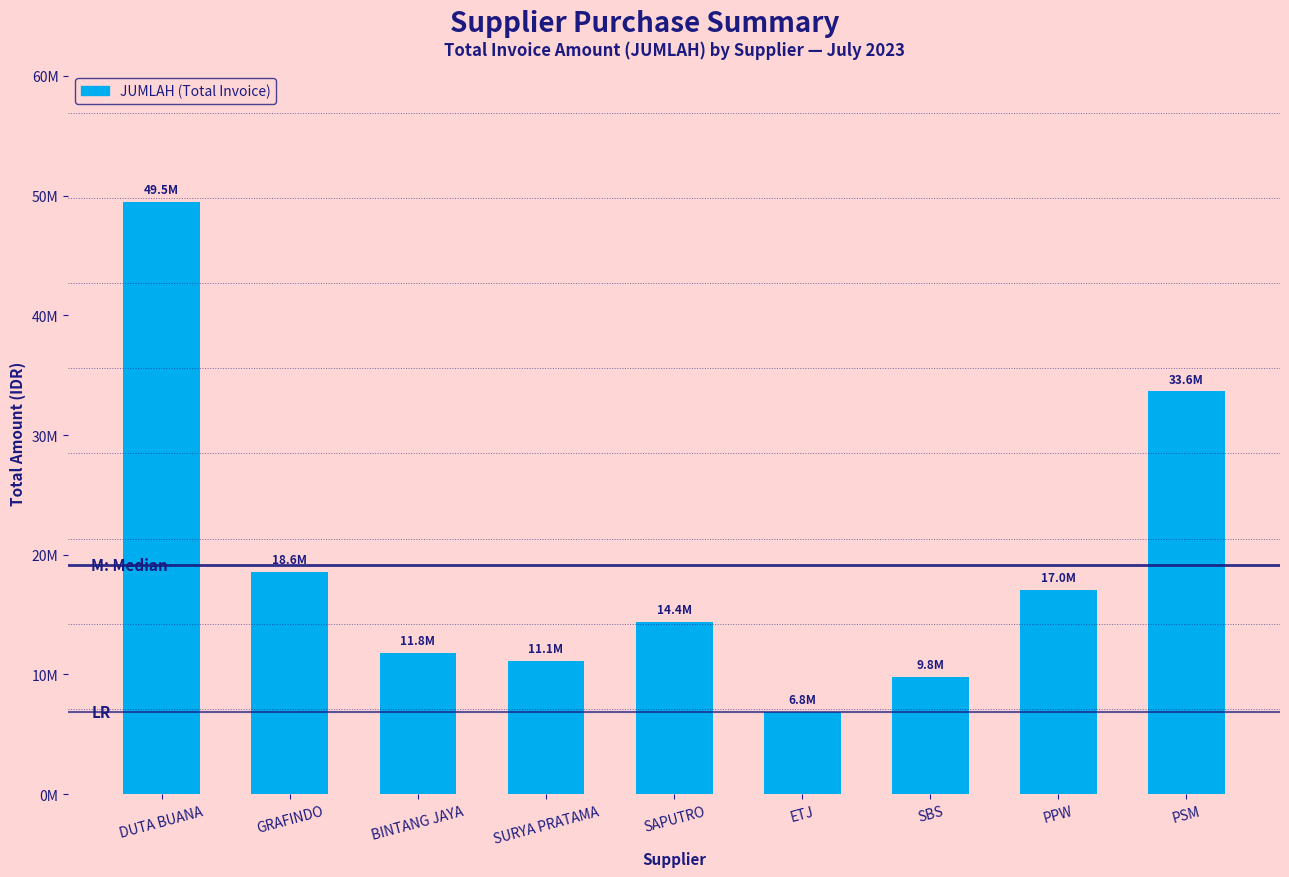

Does the chart contain any negative values?

No